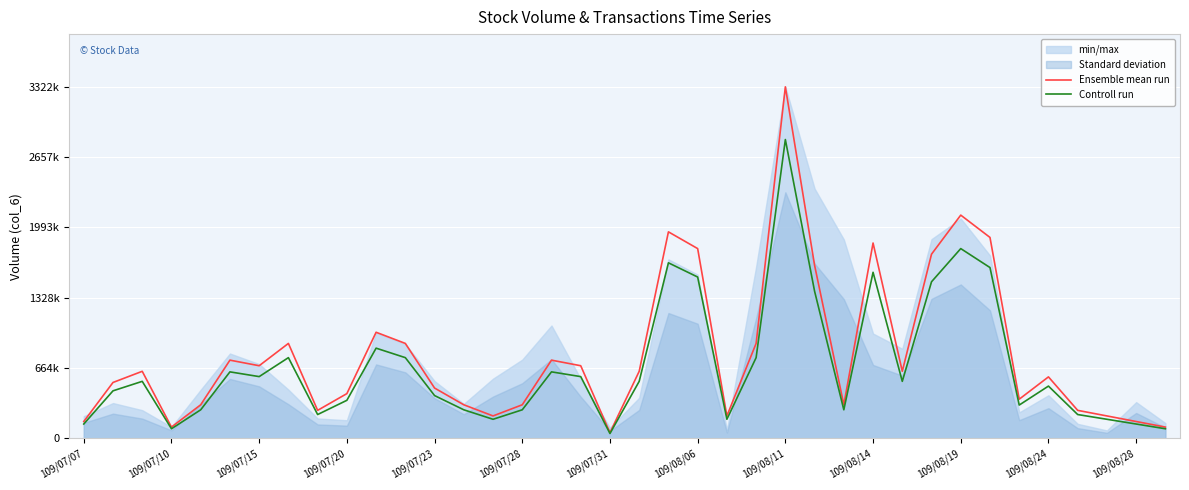

Between 109/07/20 and 32, which series saw the biggest shift?

Ensemble mean run